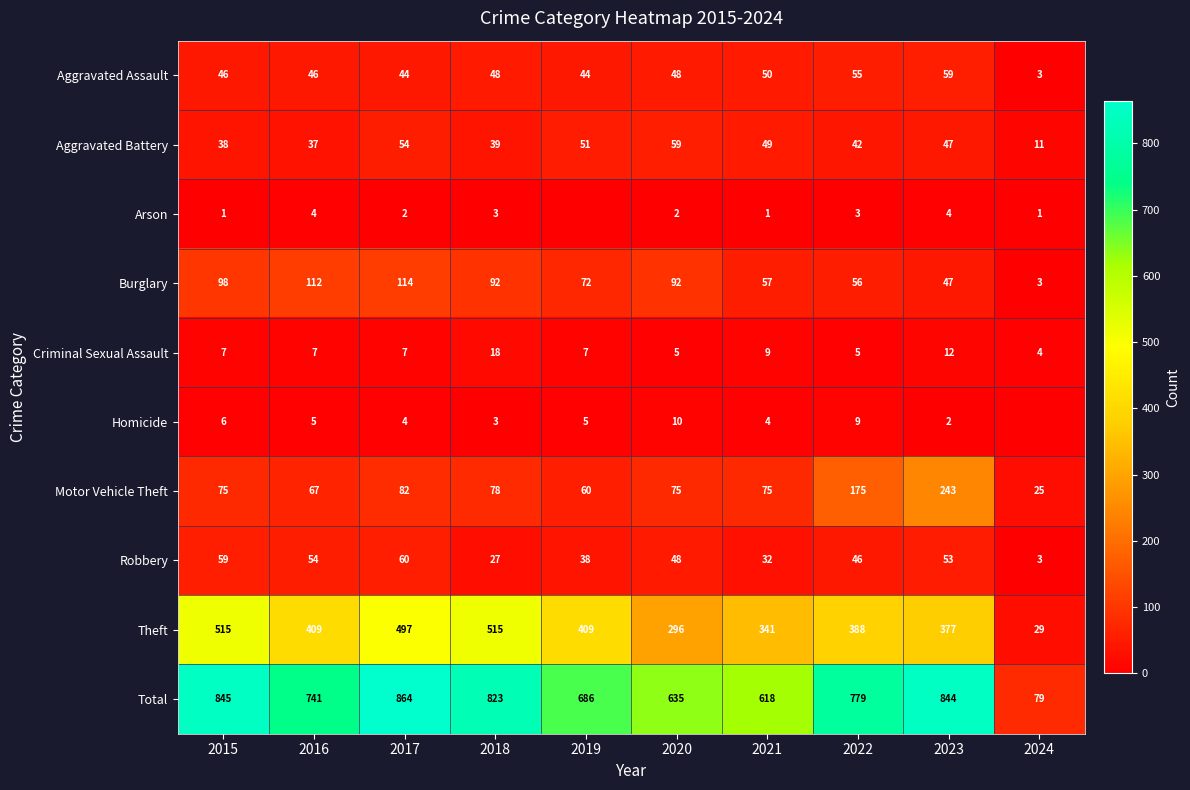

What is the difference between the Burglary values at 2017 and 2023?

67